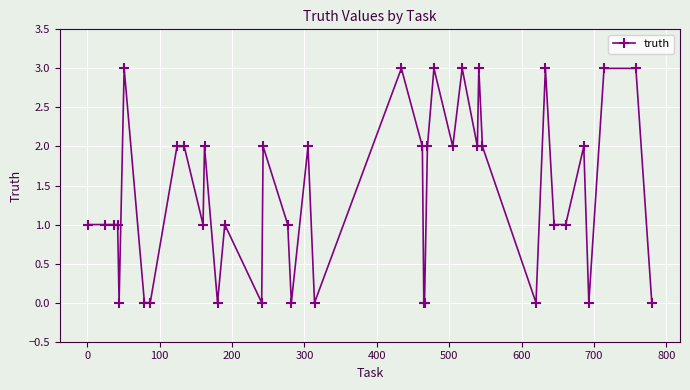

What is the maximum value shown in the chart?

3